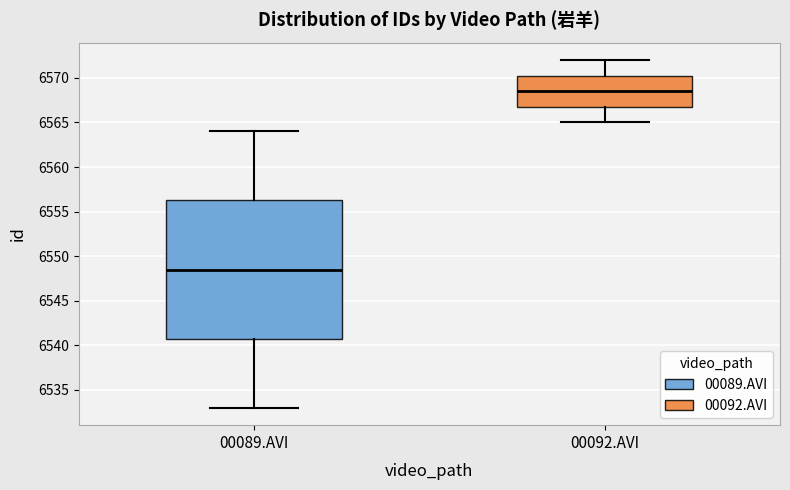

Reading left to right, read every box against the y-axis: the position of its median line, the range the box covers, and the ends of its whiskers. The values are not printed on the chart, so give them approximately, as read against the axis.

00089.AVI: median 6548.5, box 6541.0 to 6556.5, whiskers 6533.0 to 6564.0
00092.AVI: median 6568.5, box 6567.0 to 6570.5, whiskers 6565.0 to 6572.0